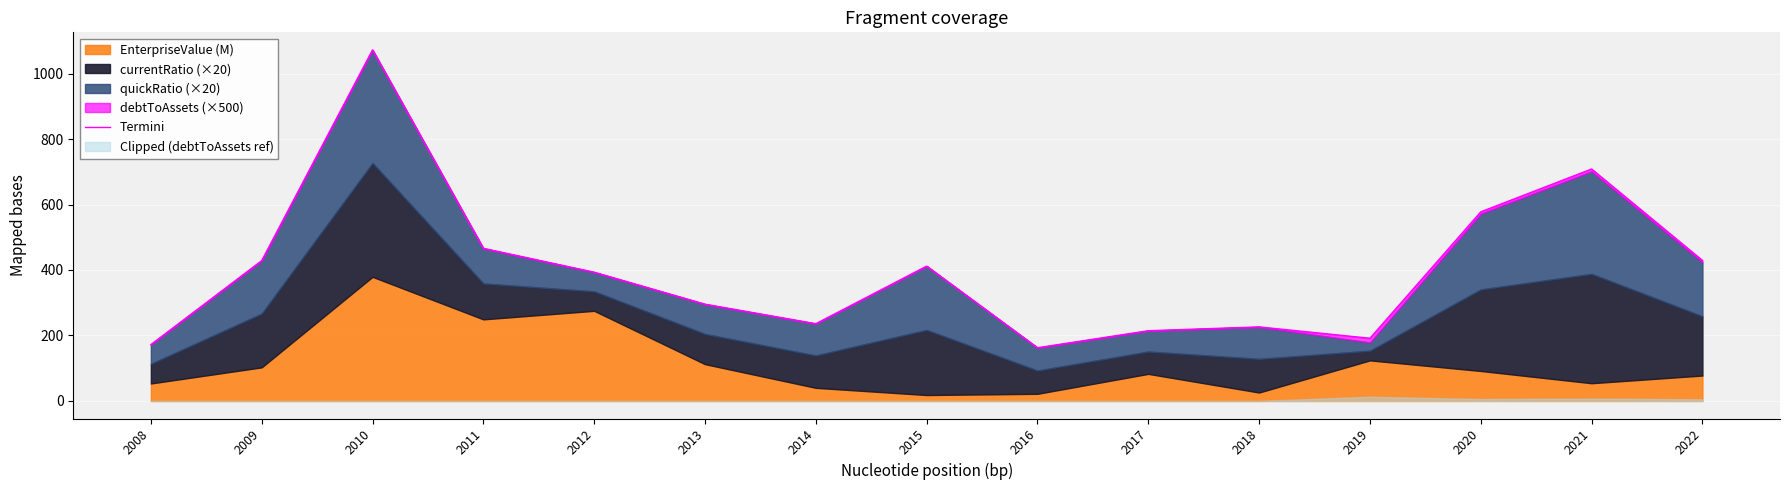

How many values are below 393?

7